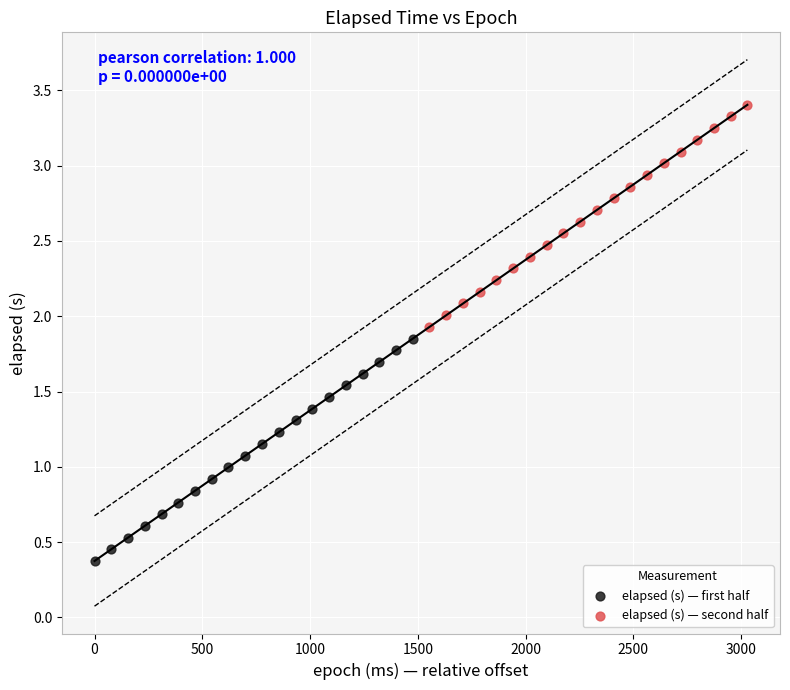

Which series has the widest spread of Y values?

elapsed (s) — first half